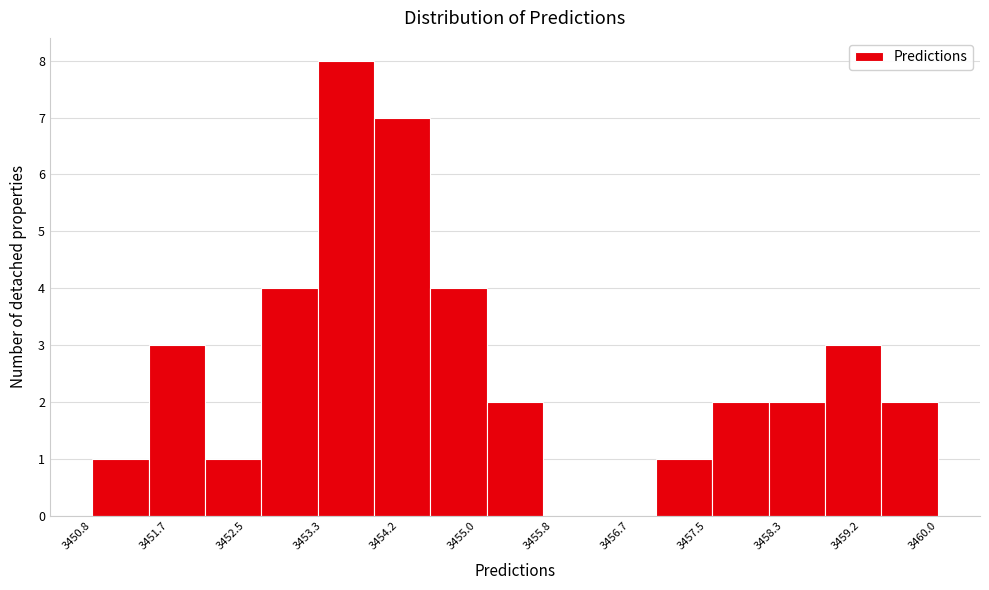

What is the height of the bar covering 3457.6 to 3458.2 on the x-axis? Neither the bar edges nor the heights are printed on the chart, so give them approximately, as read against the axes.

2